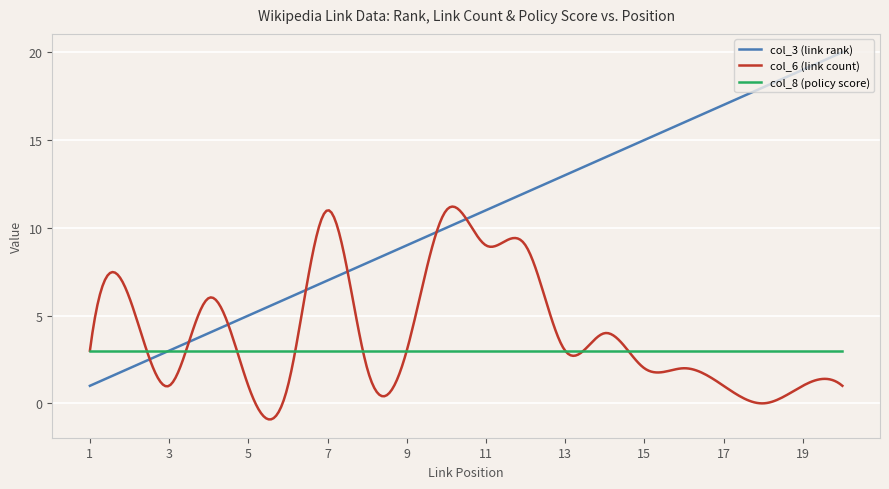

What is the difference between the second highest and minimum values in the col_6 (link count) series?

12.1